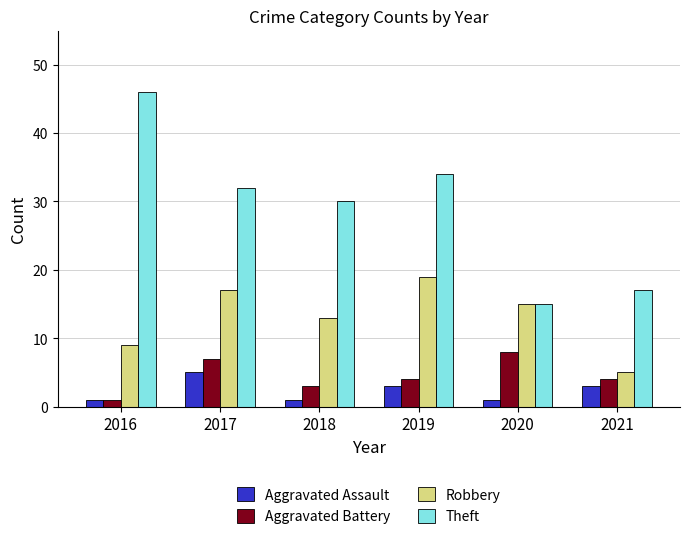

What is the greatest value displayed?

46